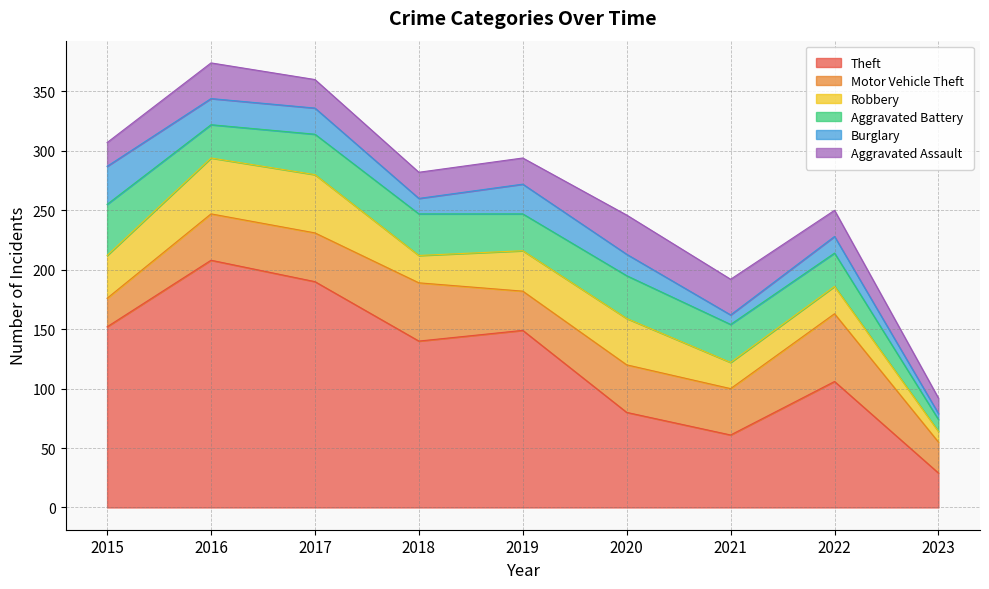

Does the chart display data point markers on the line(s)?

No